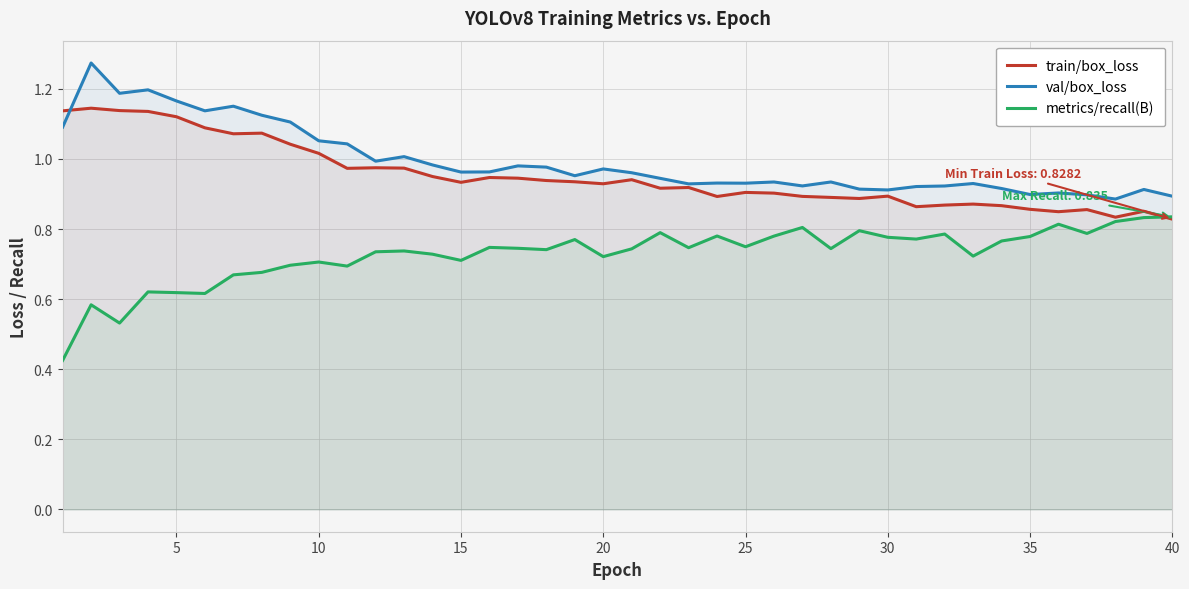

What is the maximum value for train/box_loss?

1.1